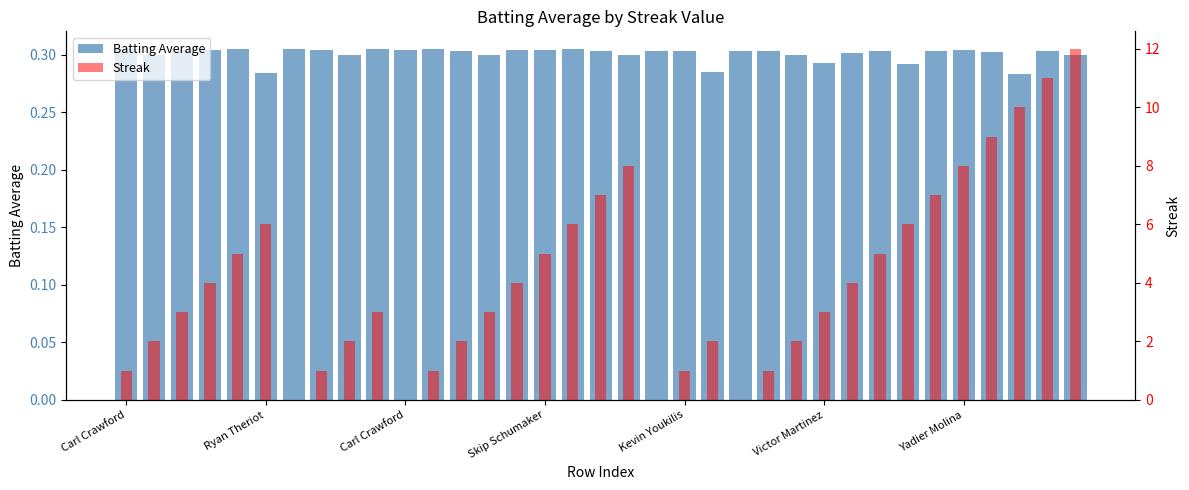

Are the bars horizontal?

No